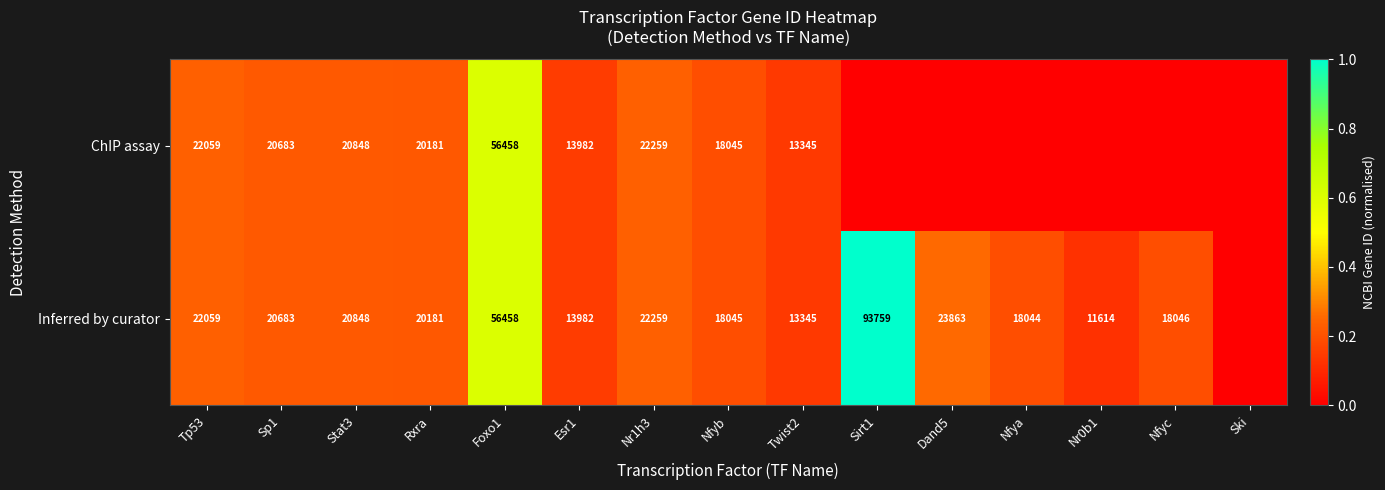

Count the number of data series in this chart.

2